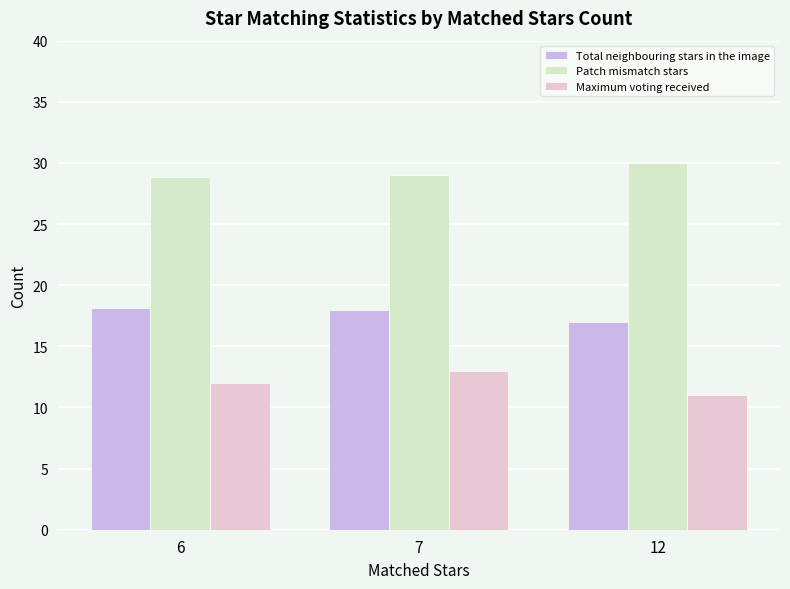

The Maximum voting received series shows 13.0 at 7. True or false?

True